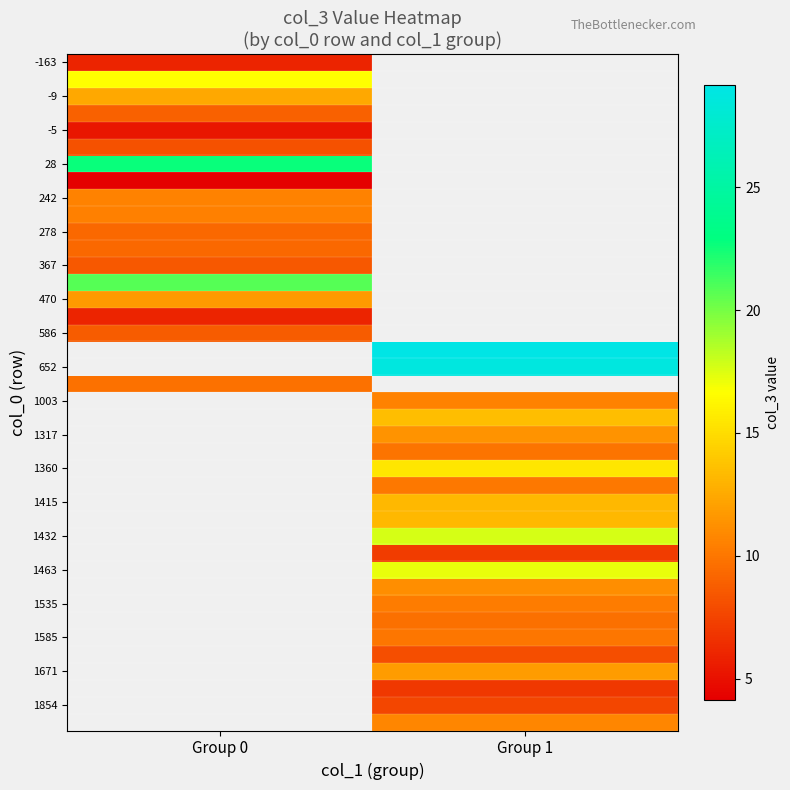

What is the difference between the highest and lowest values at Group 0?

18.5